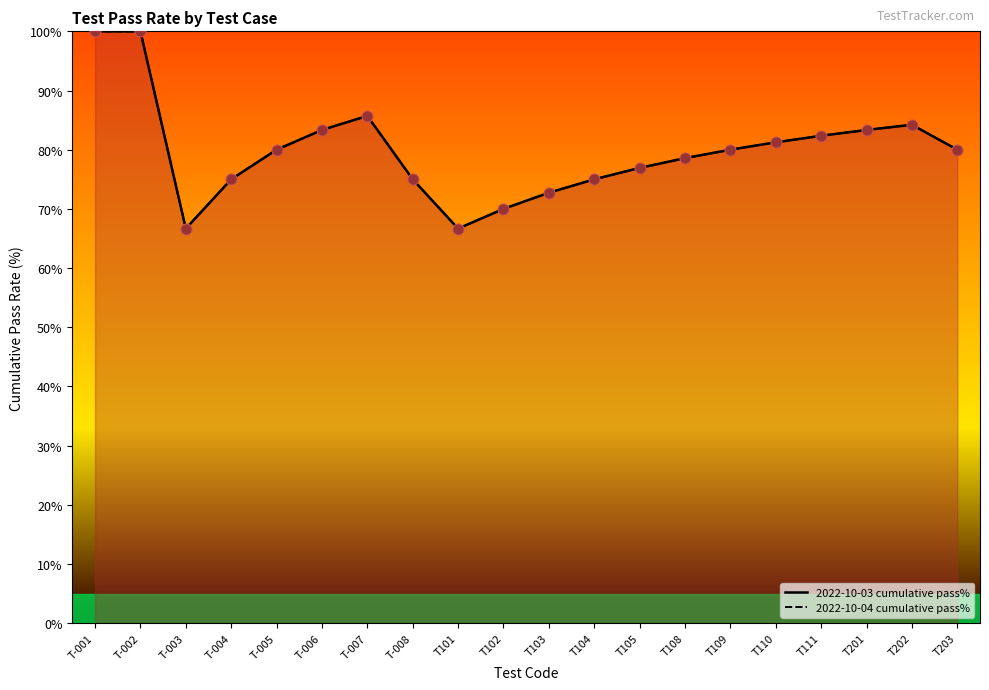

Which series has the largest Y range (max minus min)?

2022-10-03 cumulative pass%